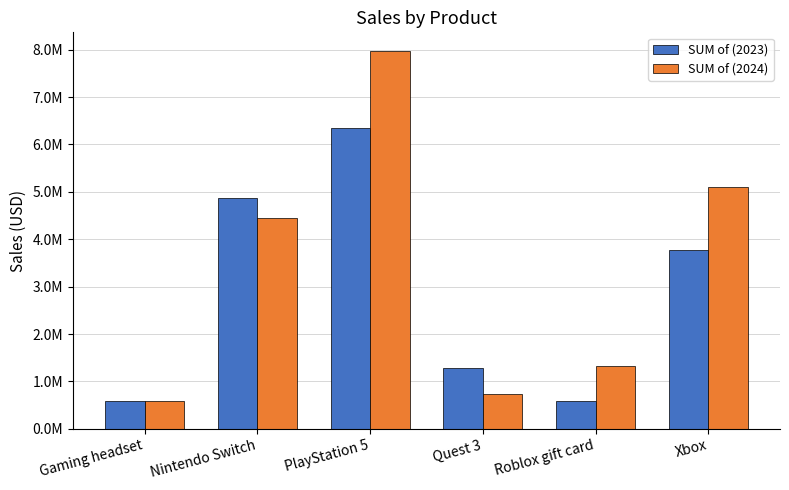

Does the chart contain any negative values?

No